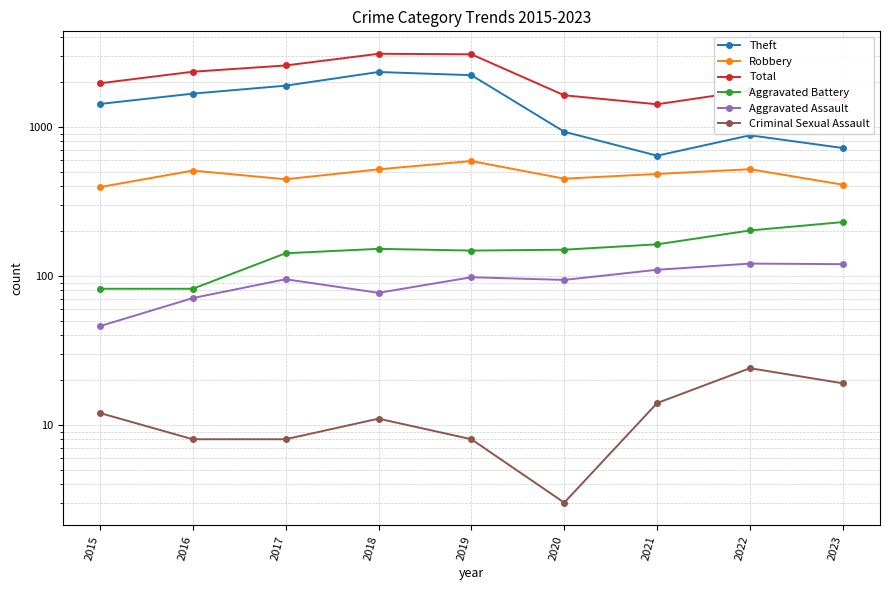

Which category has the highest value across all series?

2018